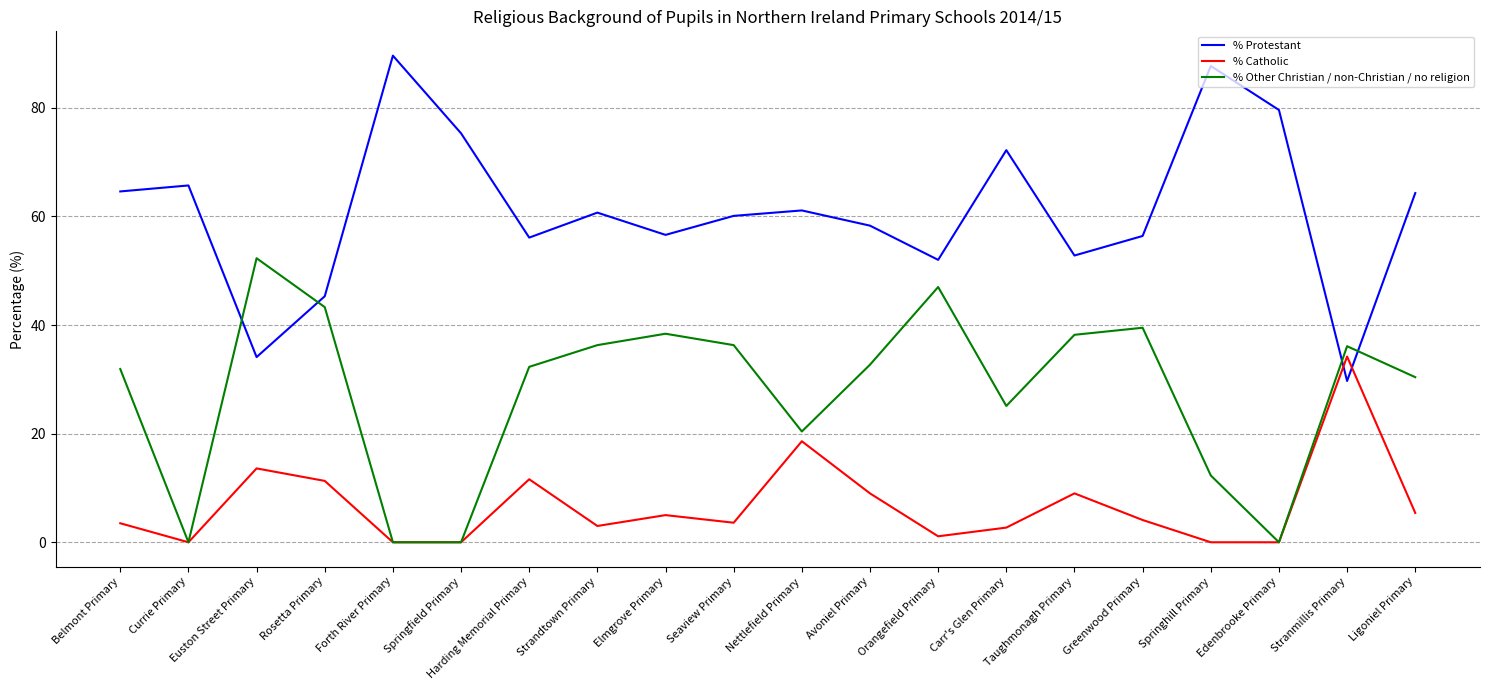

What is the difference between the highest and lowest values at Edenbrooke Primary?

79.6